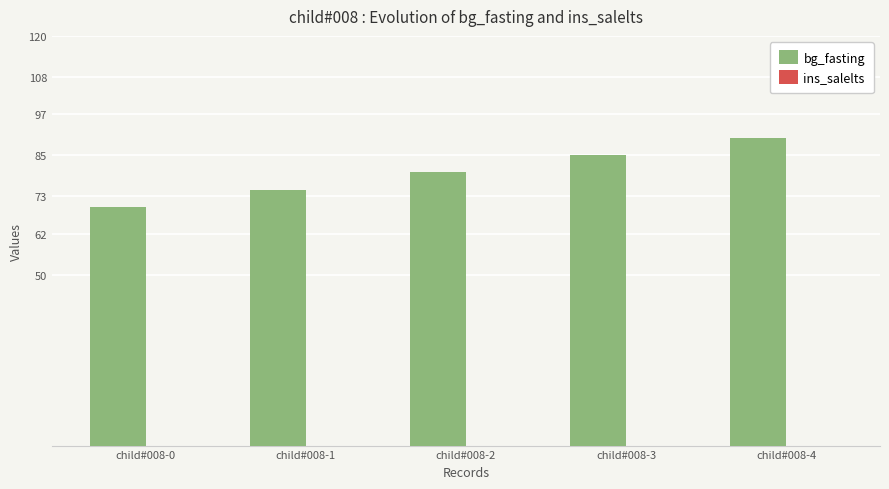

Between child#008-2 and child#008-4, which is larger?

child#008-4